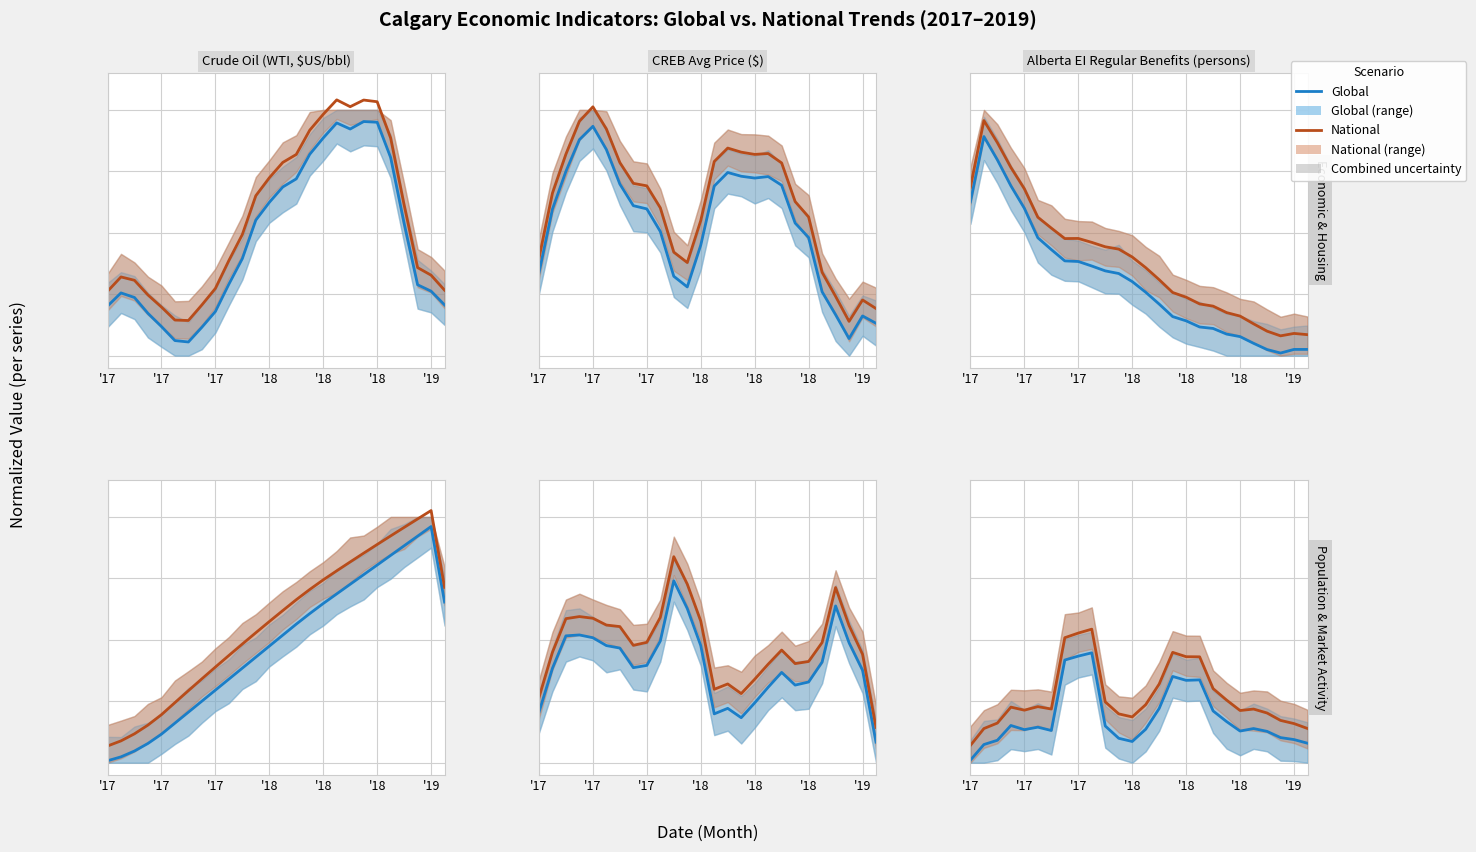

Which series changed the most between '17 and 25?

Global